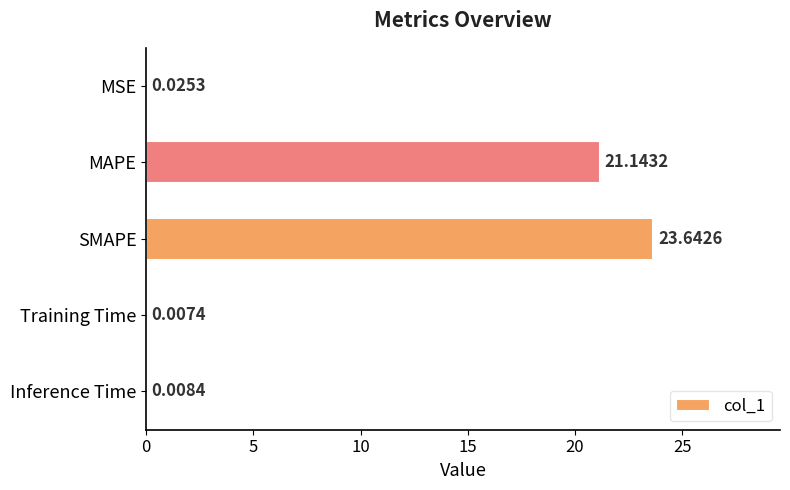

What is the sum of the values at MAPE and MSE?

21.2